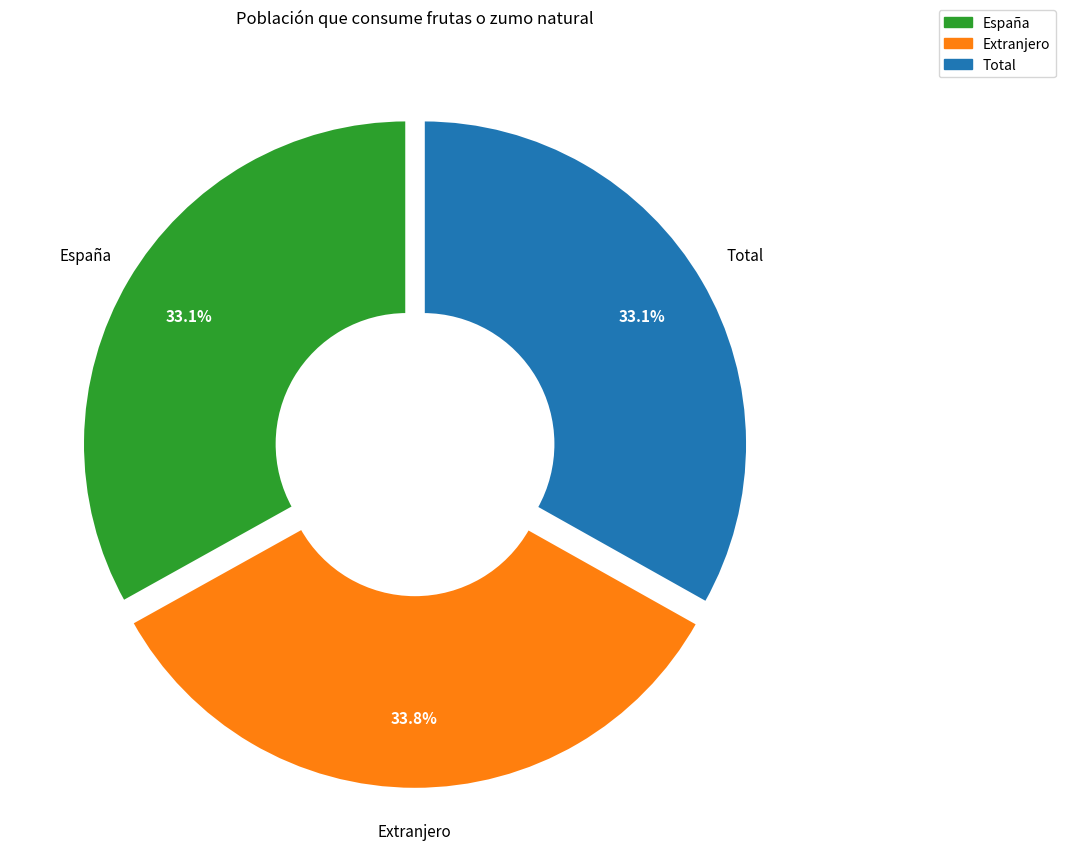

Does any single category account for the majority?

No